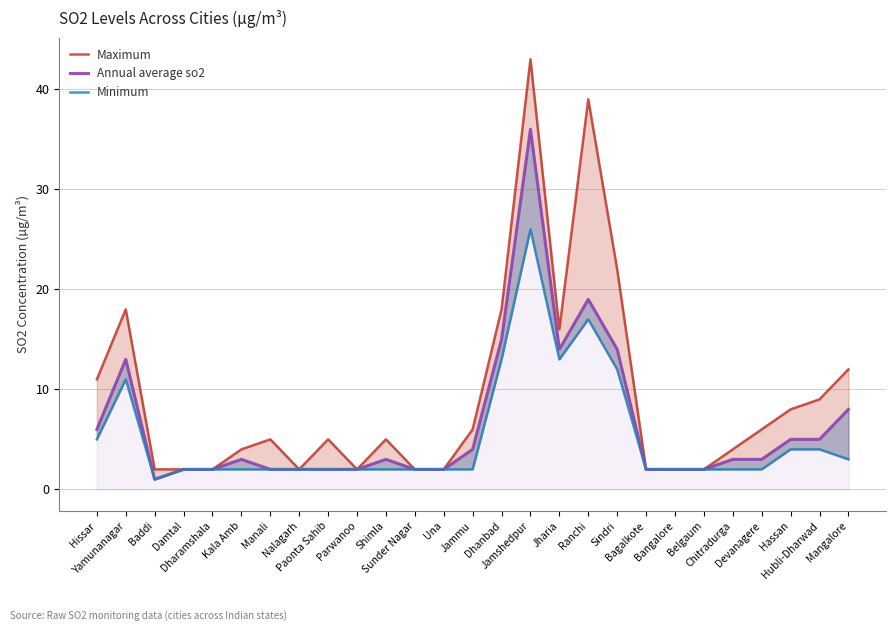

Reading right to left, list all the values displayed in this chart.

Maximum: Mangalore=12	Hubli-Dharwad=9	Hassan=8	Devanagere=6	Chitradurga=4	Belgaum=2	Bangalore=2	Bagalkote=2	Sindri=22	Ranchi=39	Jharia=16	Jamshedpur=43	Dhanbad=18	Jammu=6	Una=2	Sunder Nagar=2	Shimla=5	Parwanoo=2	Paonta Sahib=5	Nalagarh=2	Manali=5	Kala Amb=4	Dharamshala=2	Damtal=2	Baddi=2	Yamunanagar=18	Hissar=11
Annual average so2: Mangalore=8	Hubli-Dharwad=5	Hassan=5	Devanagere=3	Chitradurga=3	Belgaum=2	Bangalore=2	Bagalkote=2	Sindri=14	Ranchi=19	Jharia=14	Jamshedpur=36	Dhanbad=15	Jammu=4	Una=2	Sunder Nagar=2	Shimla=3	Parwanoo=2	Paonta Sahib=2	Nalagarh=2	Manali=2	Kala Amb=3	Dharamshala=2	Damtal=2	Baddi=1	Yamunanagar=13	Hissar=6
Minimum: Mangalore=3	Hubli-Dharwad=4	Hassan=4	Devanagere=2	Chitradurga=2	Belgaum=2	Bangalore=2	Bagalkote=2	Sindri=12	Ranchi=17	Jharia=13	Jamshedpur=26	Dhanbad=13	Jammu=2	Una=2	Sunder Nagar=2	Shimla=2	Parwanoo=2	Paonta Sahib=2	Nalagarh=2	Manali=2	Kala Amb=2	Dharamshala=2	Damtal=2	Baddi=1	Yamunanagar=11	Hissar=5